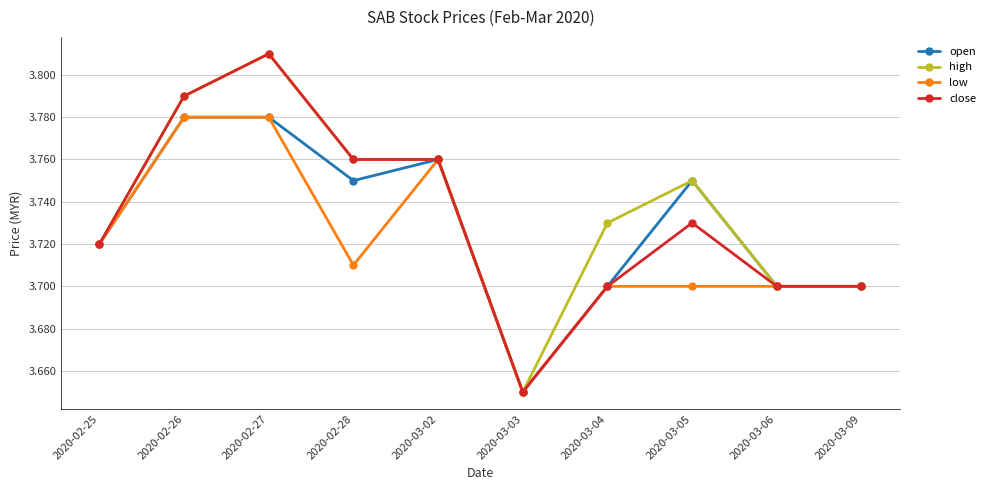

At which label does close reach its minimum?

2020-03-03